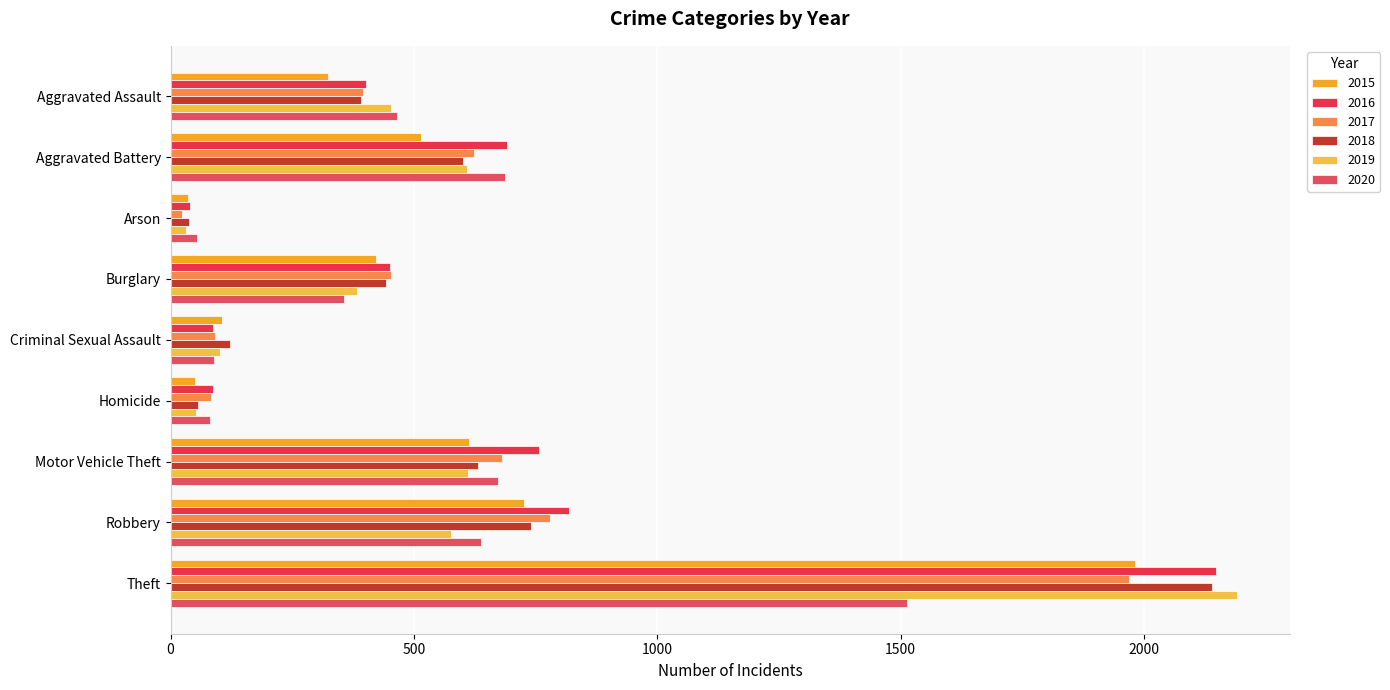

How many series are shown in this chart?

6